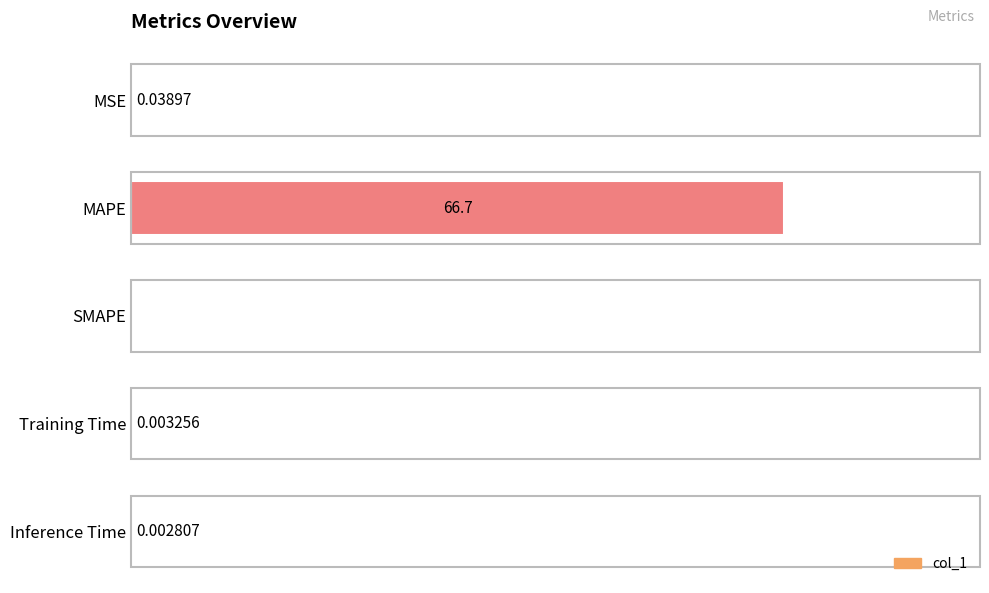

Which category has the highest value across all series?

MAPE